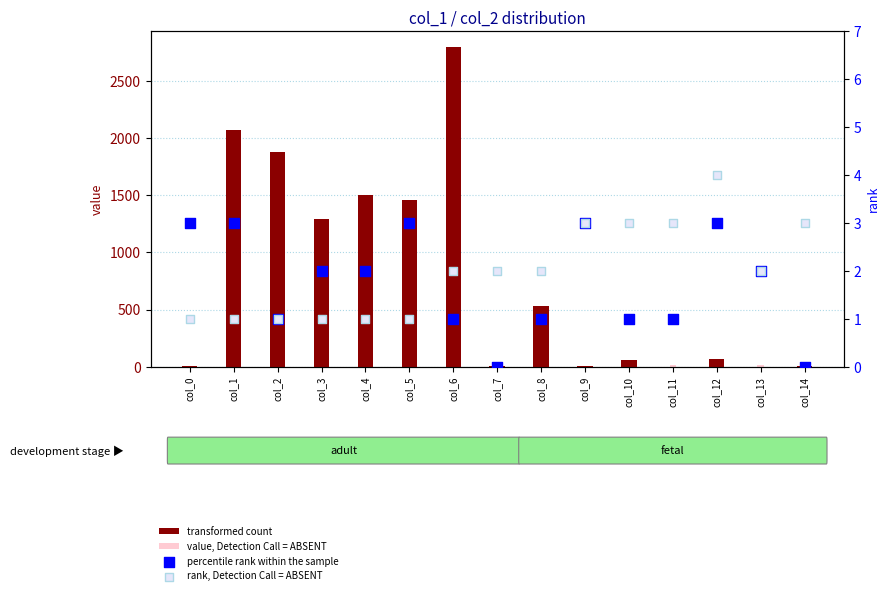

Which series contains the highest Y value?

transformed count